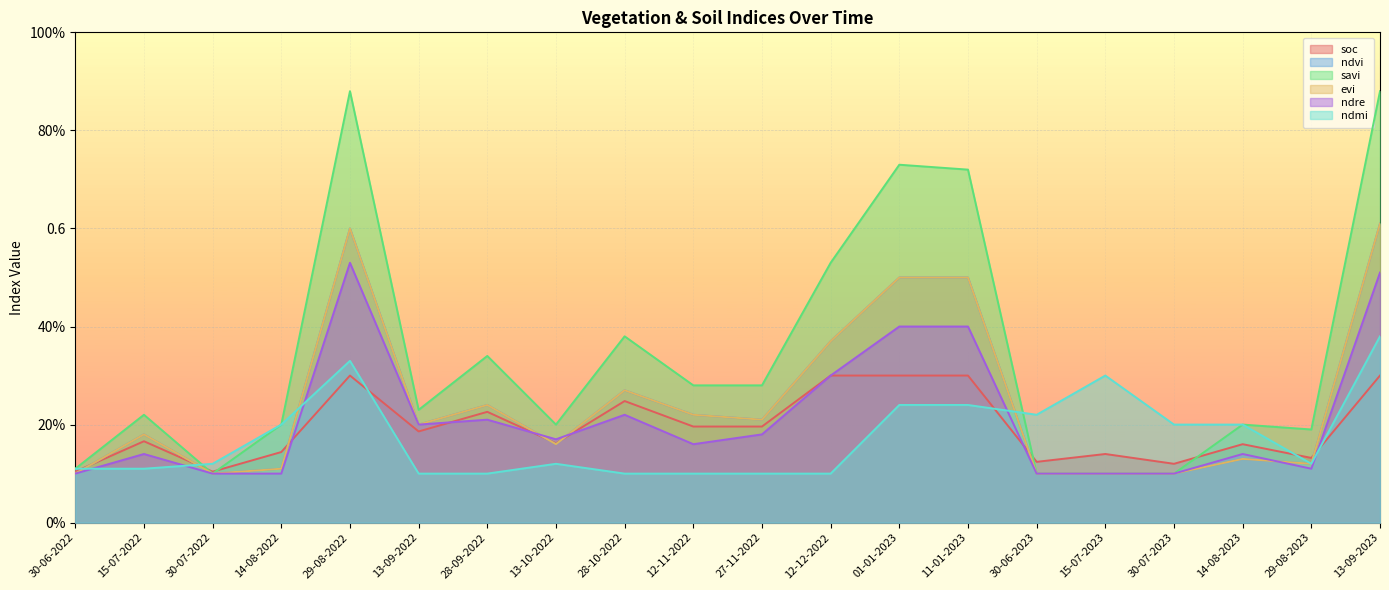

What is the sum of the ndre values at 11-01-2023 and 28-10-2022?

0.6